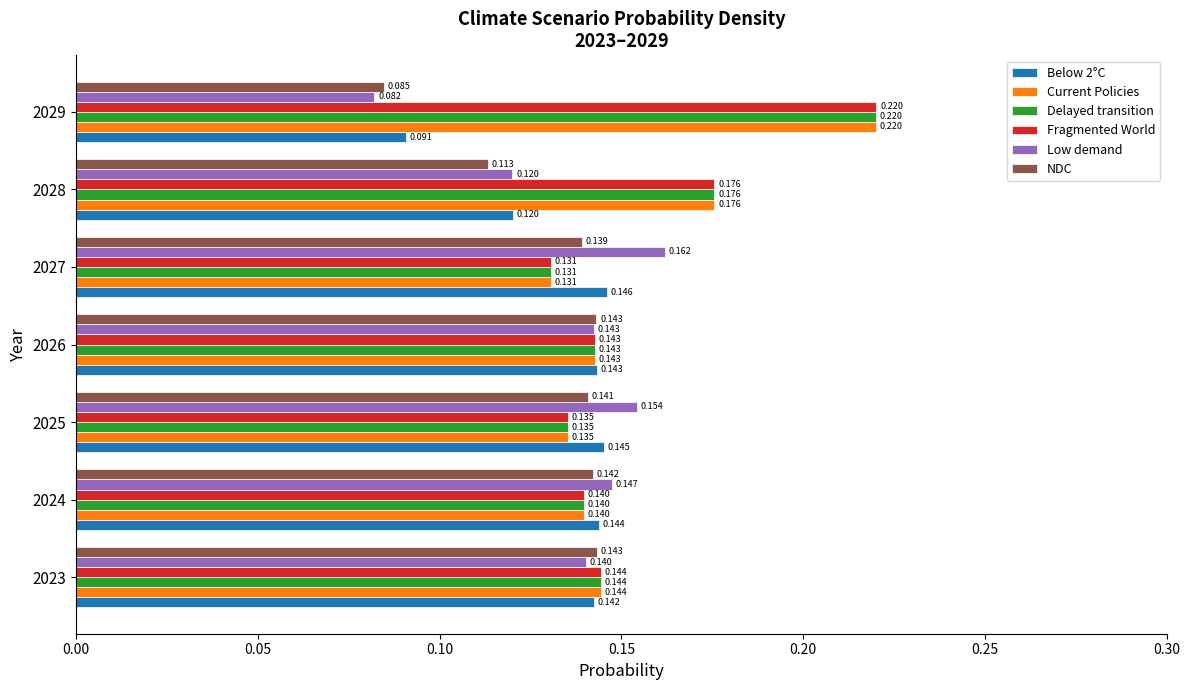

Is the value of Low demand at 2024 greater than the value of NDC at 2024?

Yes